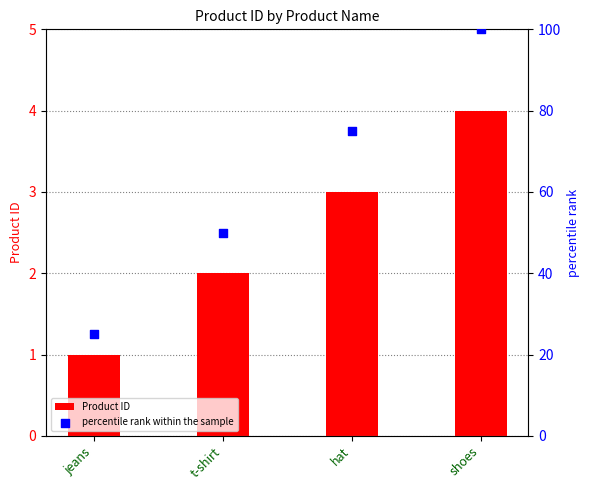

Is the value of Product ID at shoes greater than the value of percentile rank within the sample at hat?

No